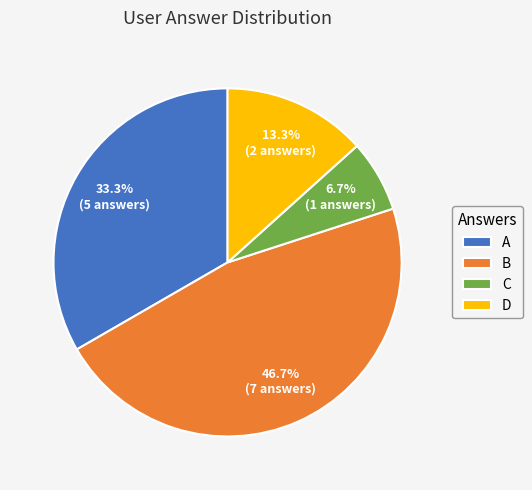

Rank the categories by value from lowest to highest.

C, D, A, B